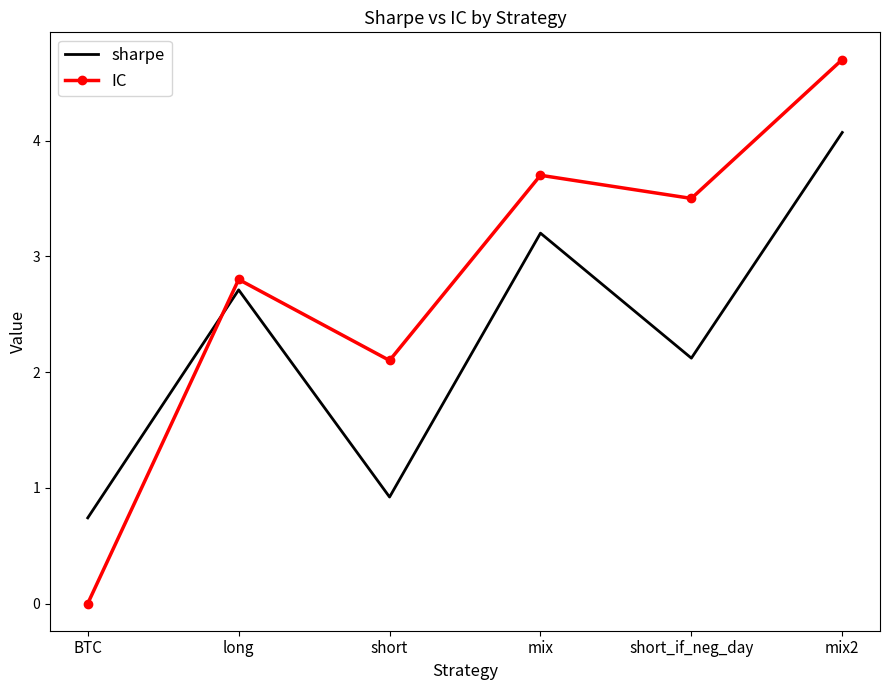

What is the sum of all sharpe values?

13.8